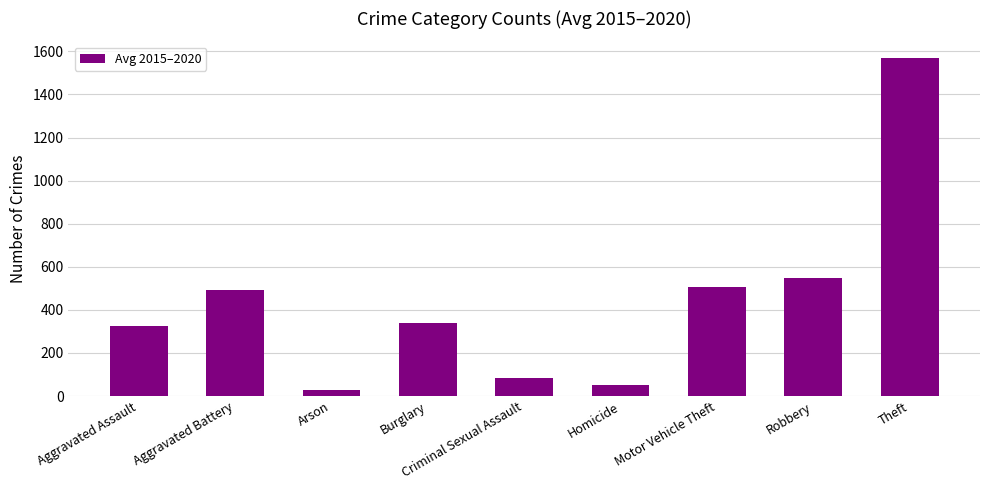

Reading right to left, transcribe all the data shown in this chart.

1568.0	549.5	504.3	53.5	82.5	338.7	29.8	491.2	324.8